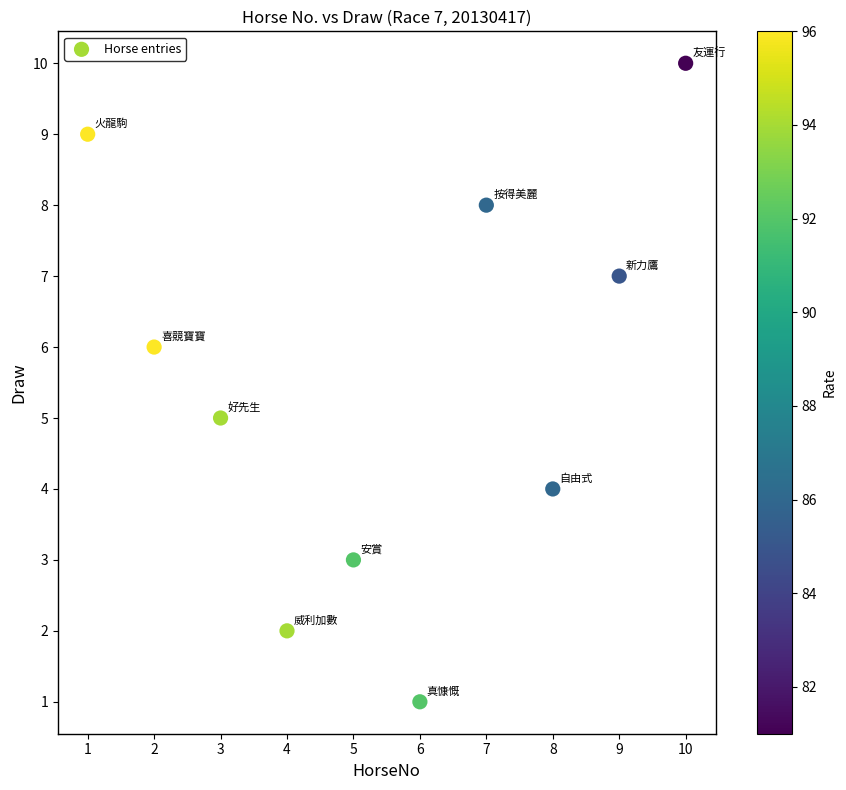

What is the range of Y values (max minus min)?

9